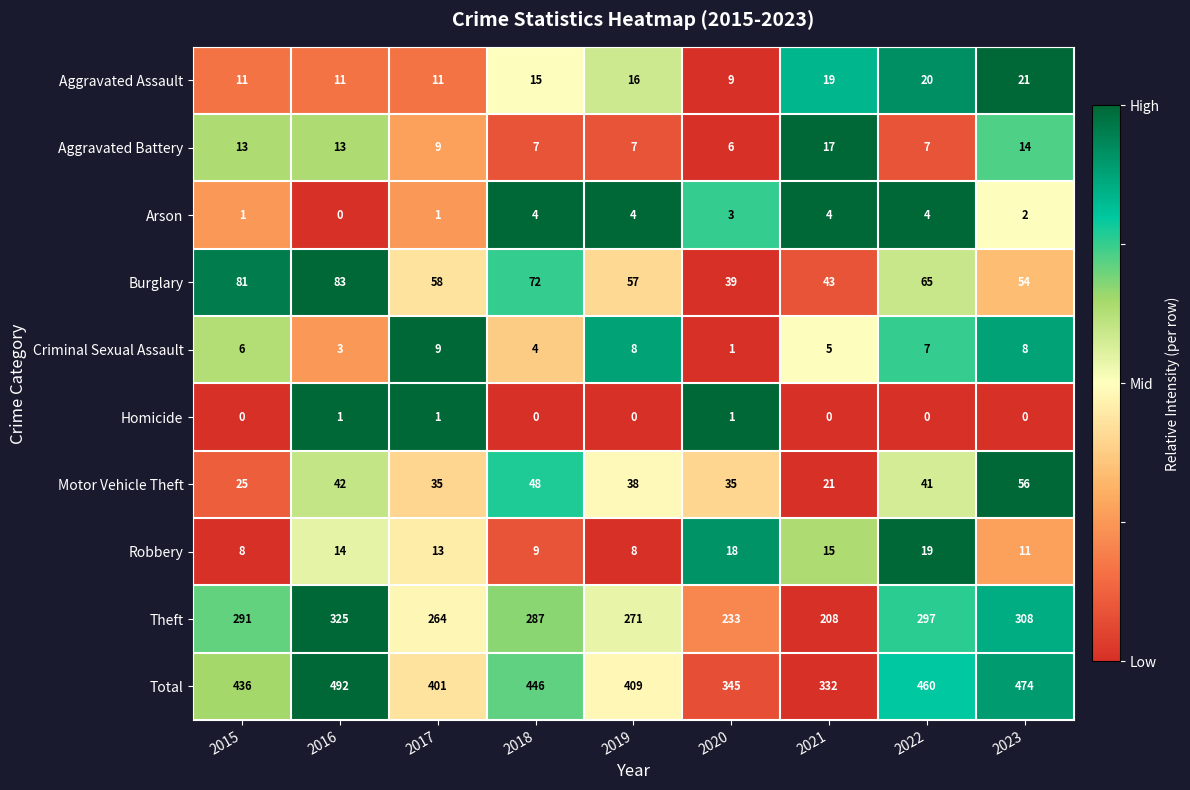

Rank the series by their maximum value, from highest to lowest.

Total, Theft, Burglary, Motor Vehicle Theft, Aggravated Assault, Robbery, Aggravated Battery, Criminal Sexual Assault, Arson, Homicide